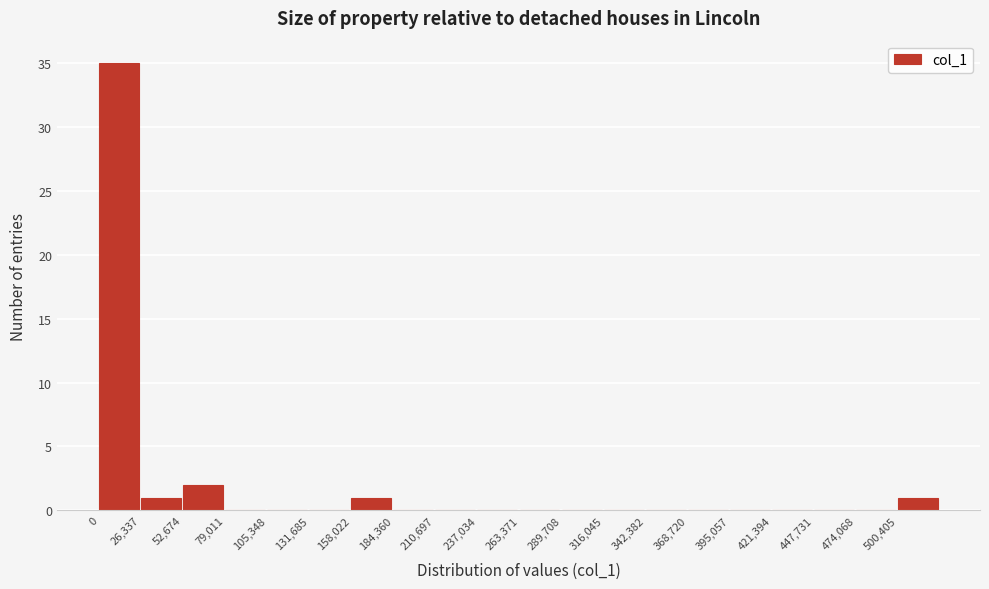

Reading left to right, list every bar in this chart as the range it spans on the x-axis followed by its height. Neither the bar edges nor the heights are printed on the chart, so give them approximately, as read against the axes.

0 to 25000: 35
25000 to 55000: 1
55000 to 80000: 2
80000 to 105000: 0
105000 to 130000: 0
130000 to 160000: 0
160000 to 185000: 1
185000 to 210000: 0
210000 to 235000: 0
235000 to 265000: 0
265000 to 290000: 0
290000 to 315000: 0
315000 to 340000: 0
340000 to 370000: 0
370000 to 395000: 0
395000 to 420000: 0
420000 to 450000: 0
450000 to 475000: 0
475000 to 500000: 0
500000 to 525000: 1